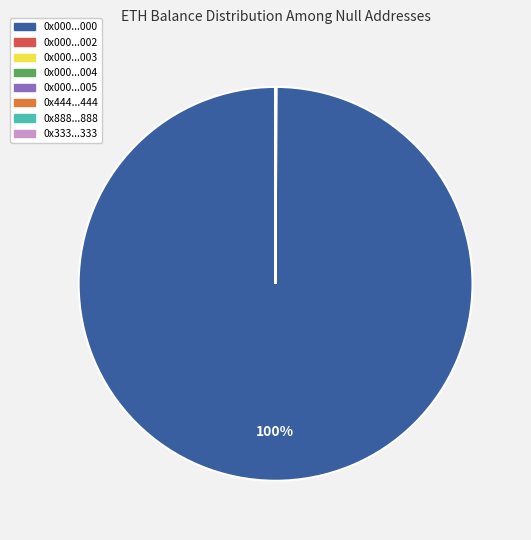

True or false: 0x000...000 accounts for 87% of the total.

False